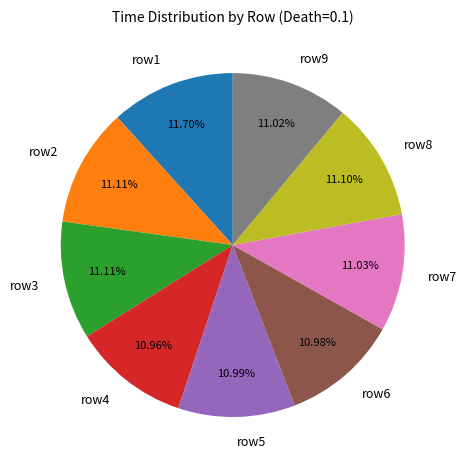

How many segments does this pie chart have?

9